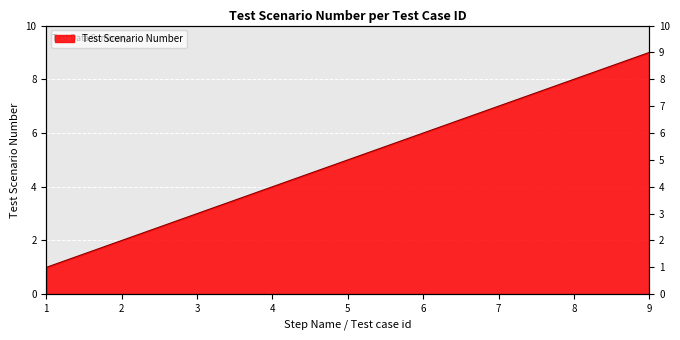

Which category has the lowest value across all series?

1